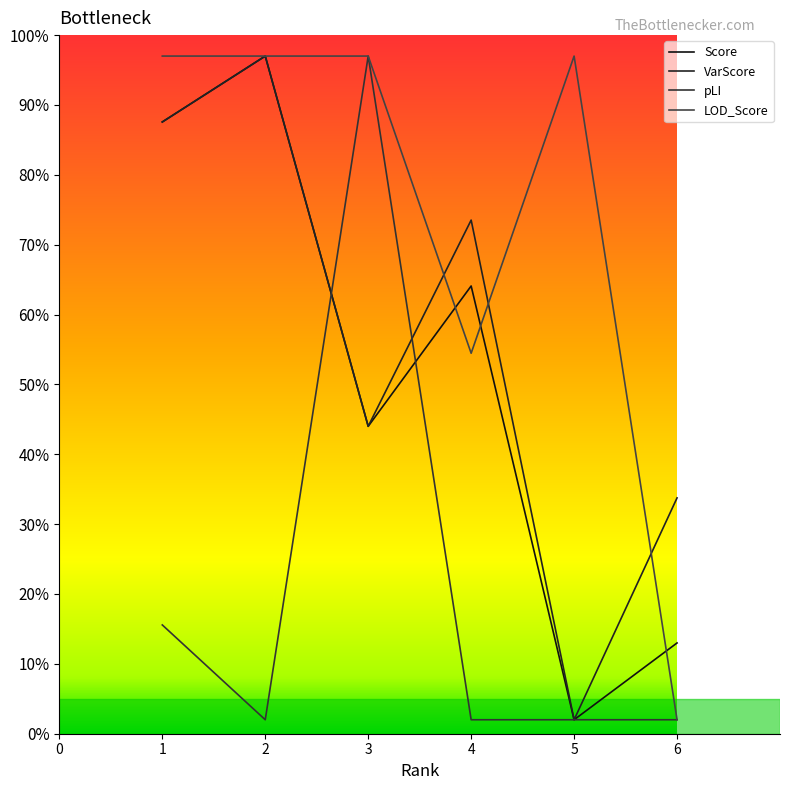

At which category is the sum across all series the highest?

2